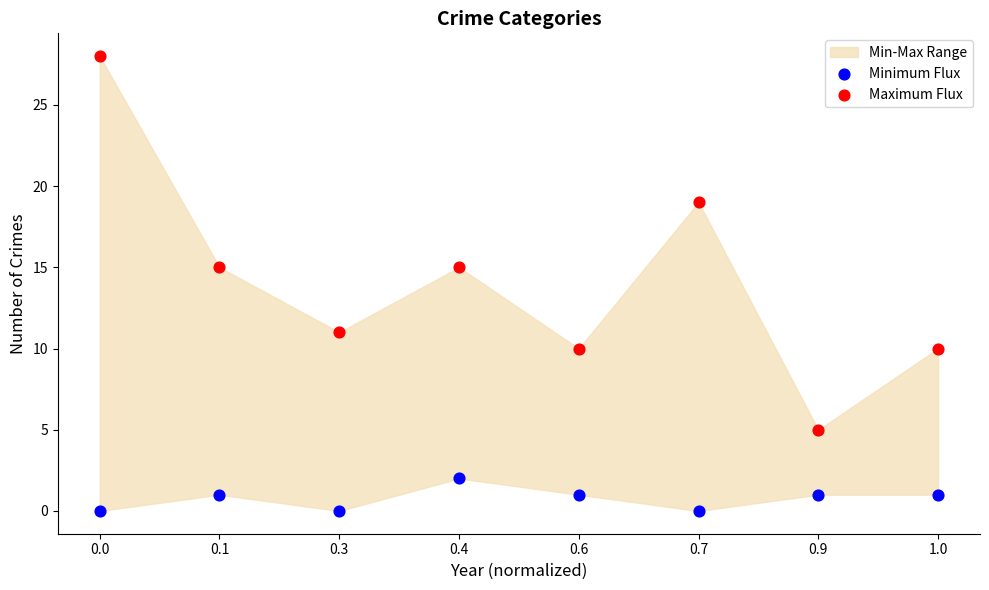

Which series reaches the maximum Y coordinate?

Maximum Flux